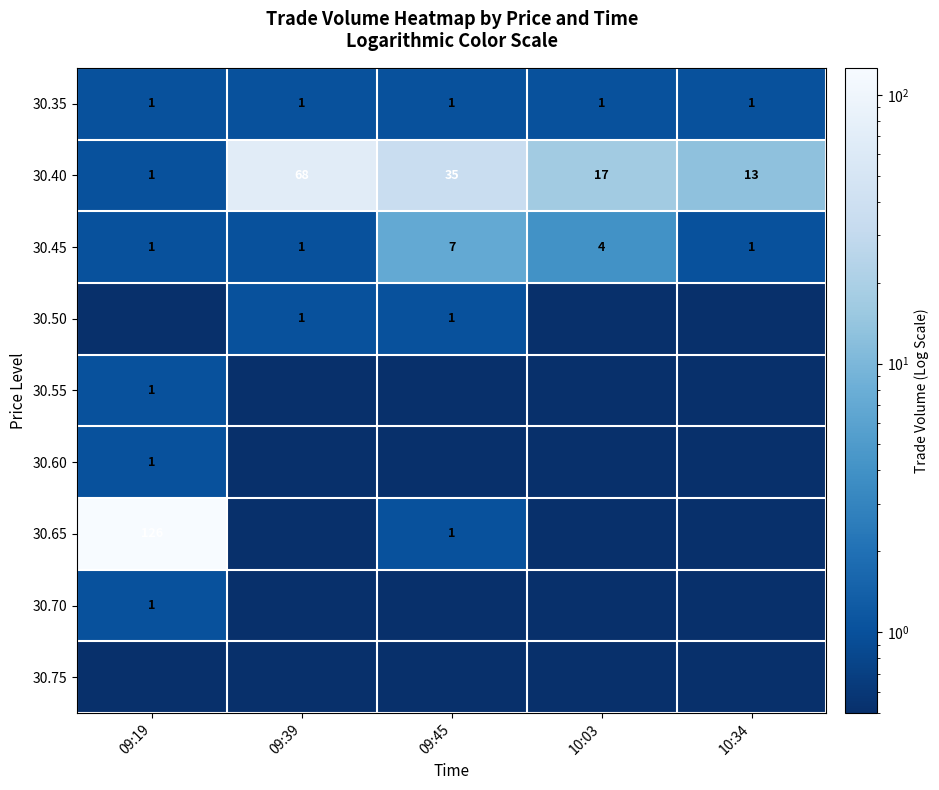

How many series are shown in this chart?

9